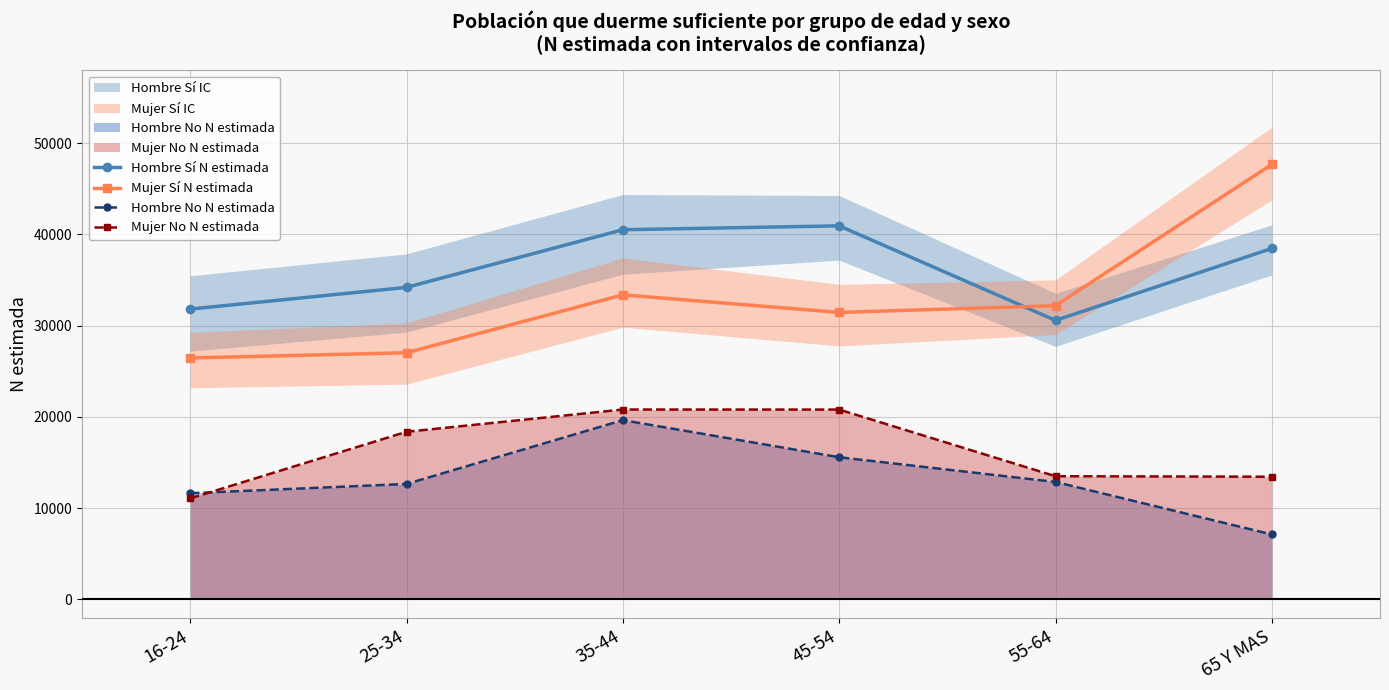

What is the average value of the Hombre No N estimada series?

13248